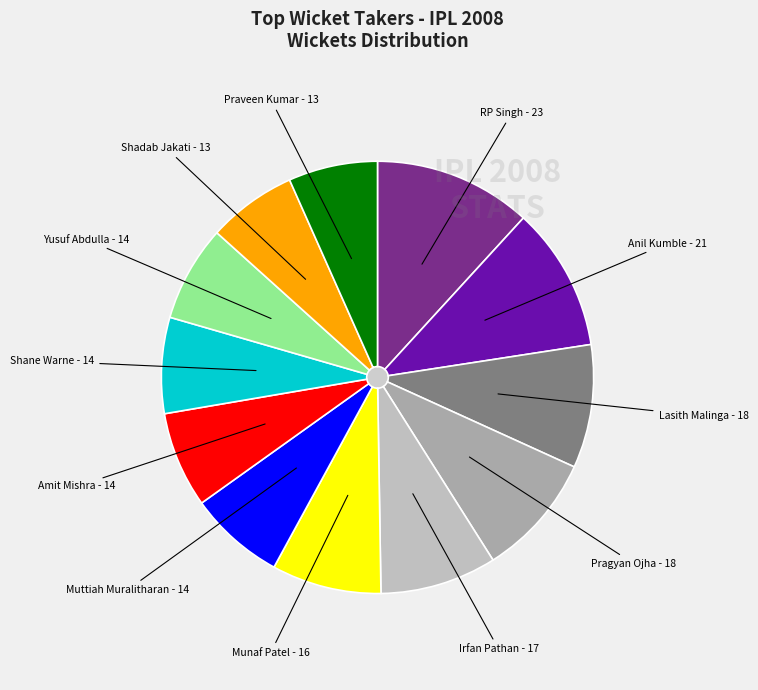

Count the number of slices in the pie.

12